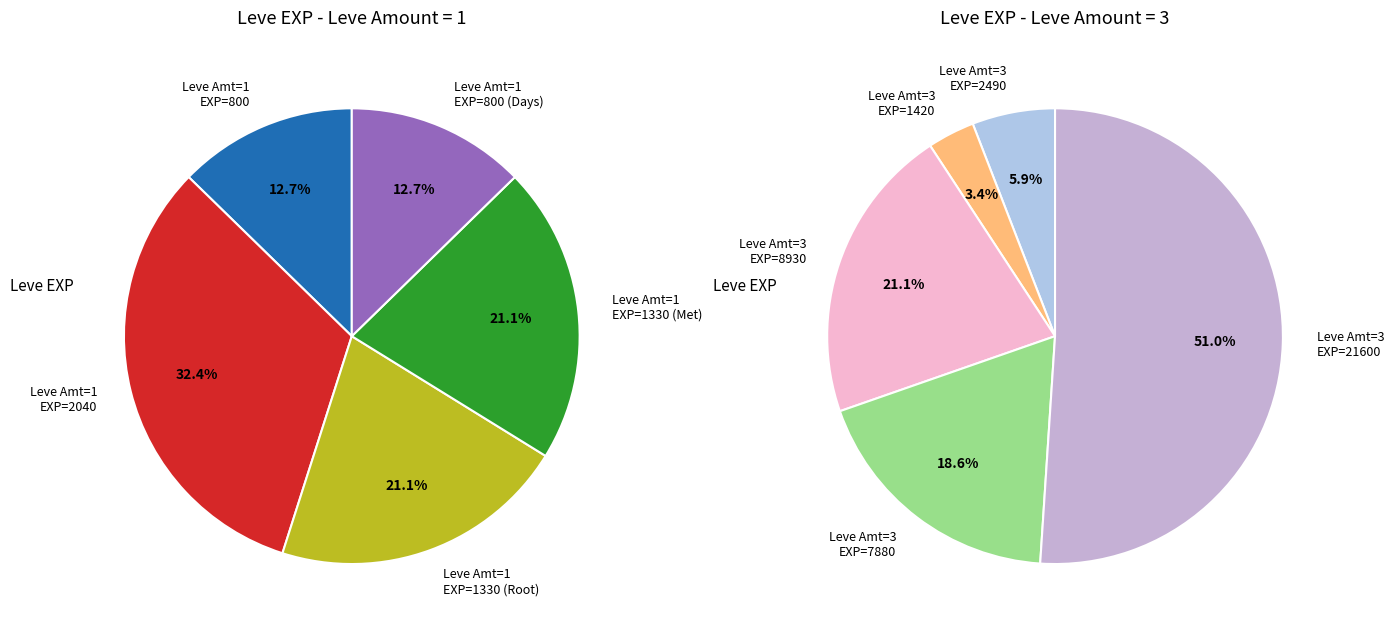

True or false: 2 accounts for 12% of the total.

False